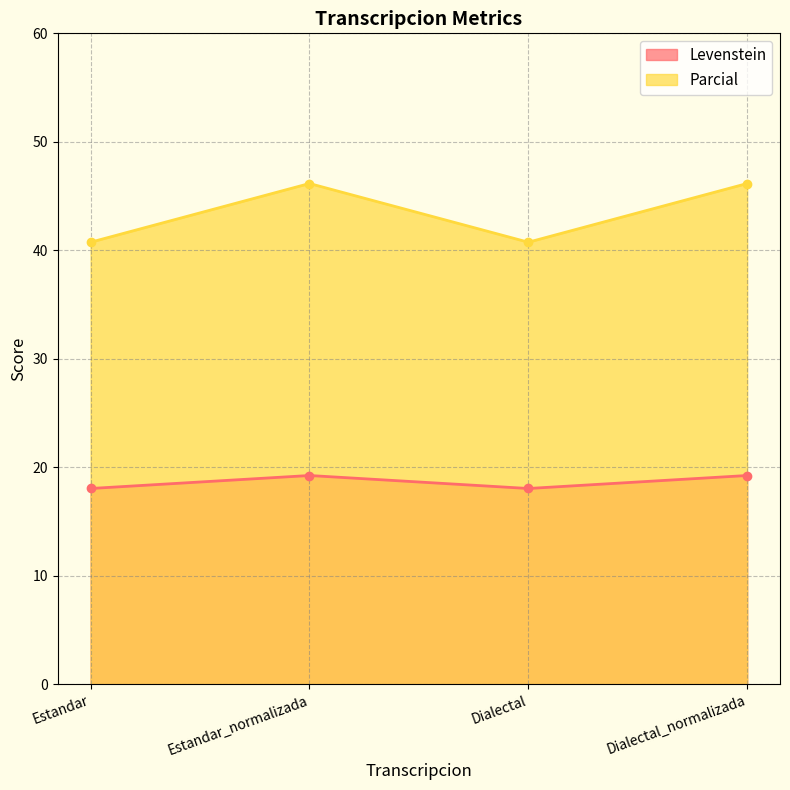

How many interior local valleys does the Parcial series have?

1